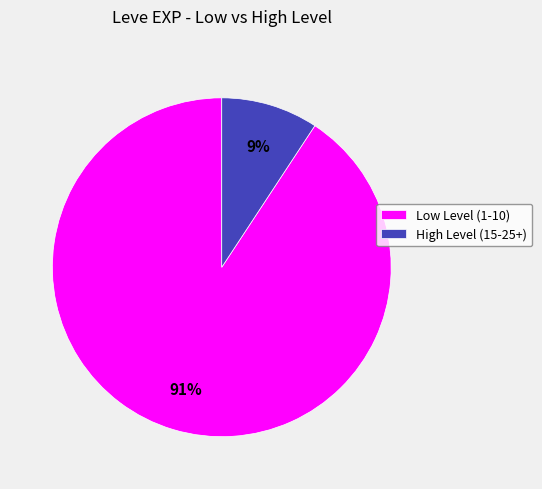

To the nearest percent, what is the average slice percentage?

50%